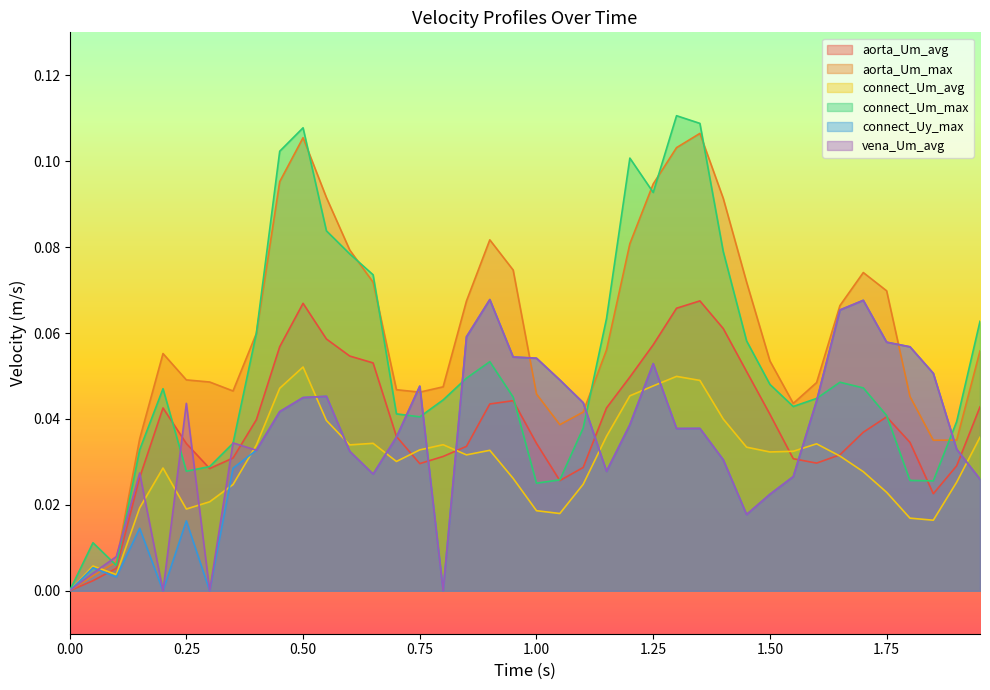

What is the difference between the maximum and minimum values in the vena_Um_avg series?

0.1